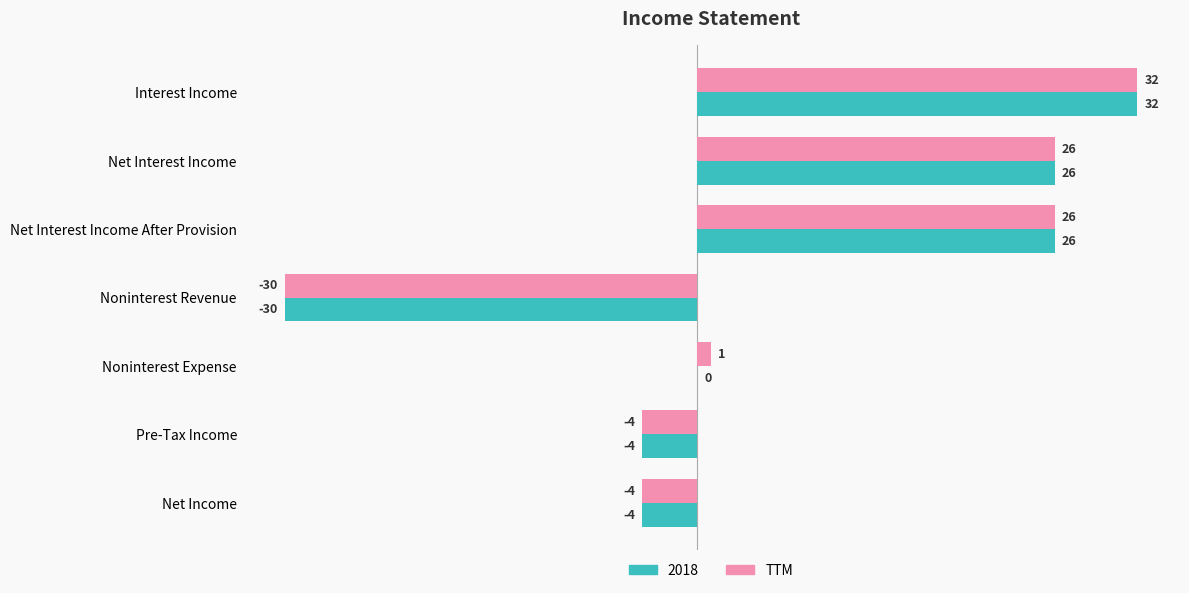

The value of 2018 at Noninterest Revenue is -30. True or false?

True